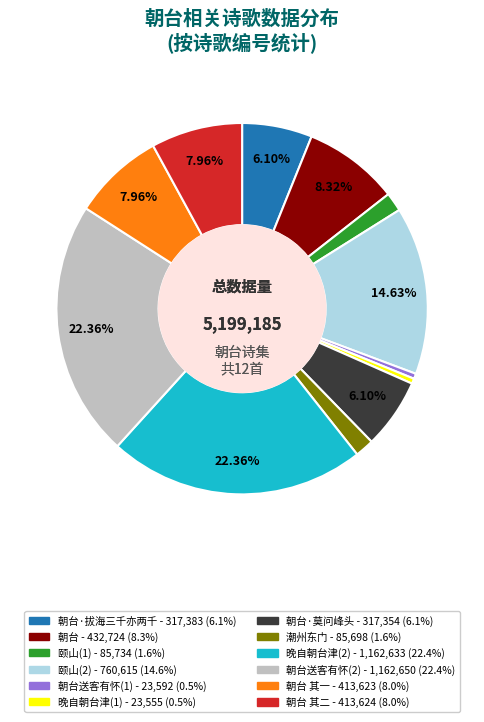

Is there a majority slice in this chart?

No